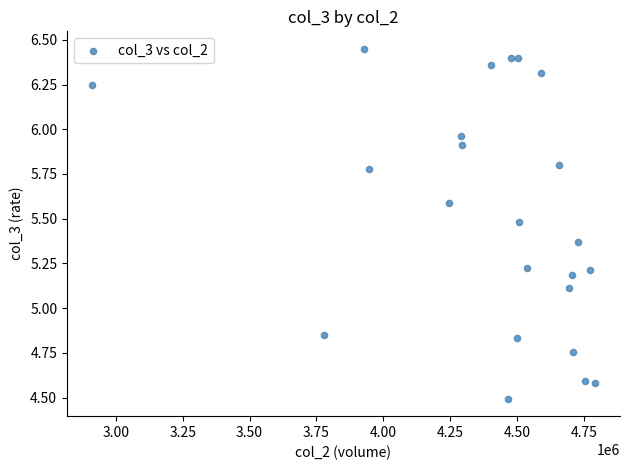

What Y value in the scatter plot is closest to 5?

5.1